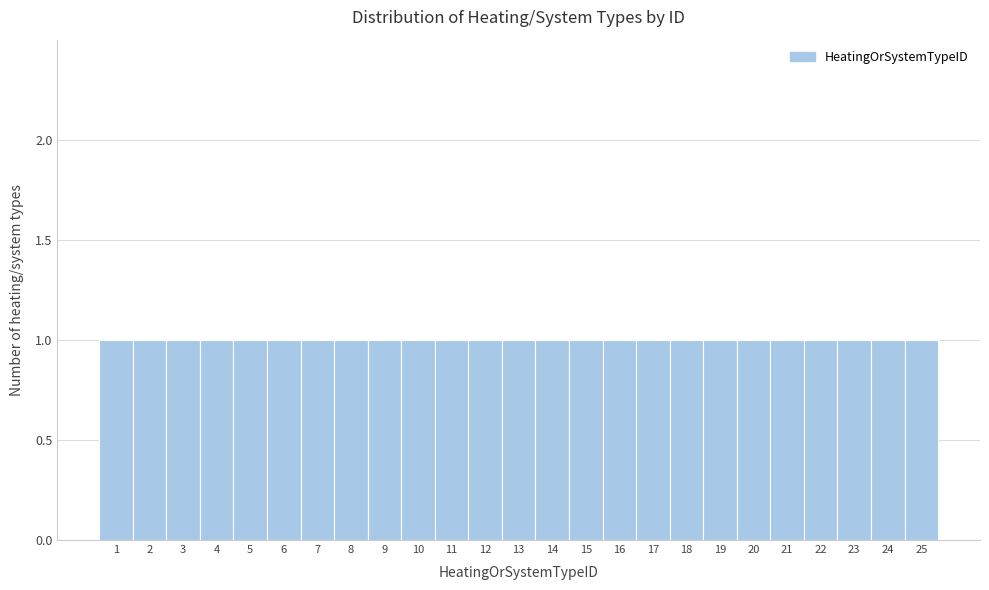

What is the height of the bar covering 3.5 to 4.5 on the x-axis? The values are not printed on the chart, so give them approximately, as read against the axis.

1